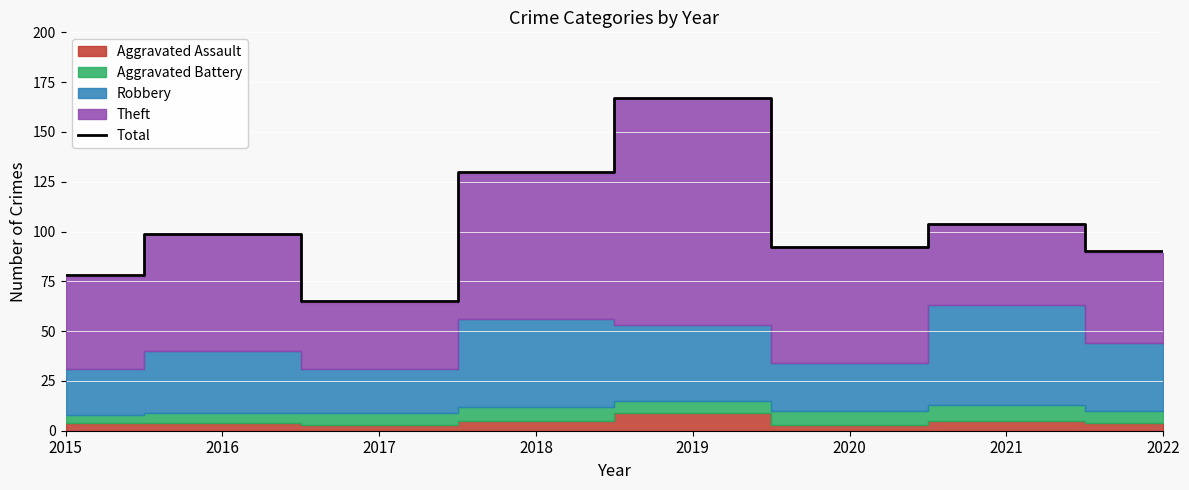

What is the greatest value displayed?

167